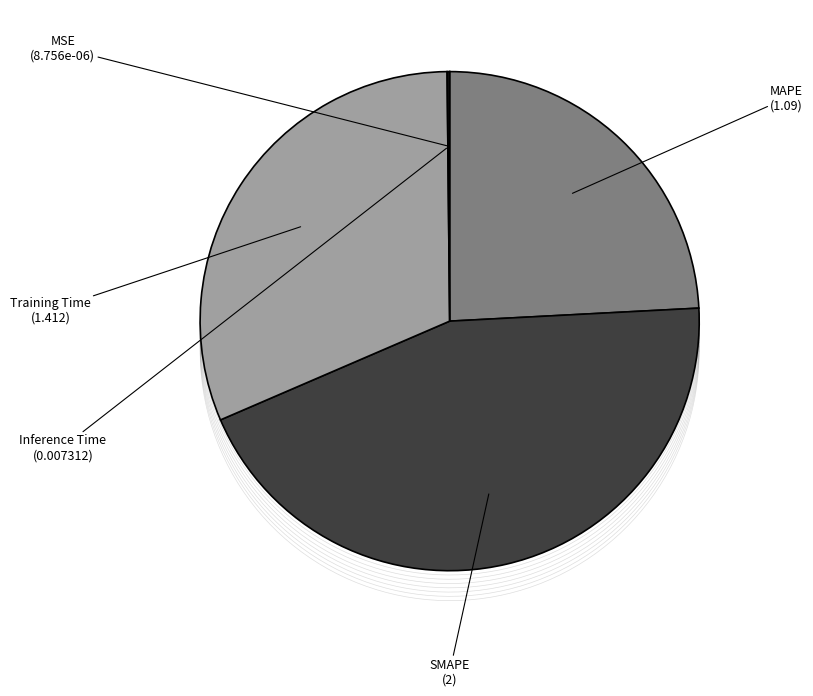

What percentage do Training Time and SMAPE together represent?

75.7%